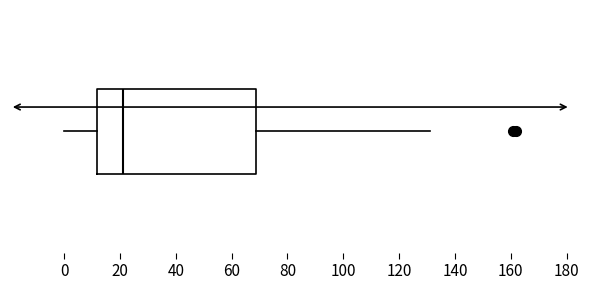

Read this box plot against the x-axis: the position of the median line, the range covered by the box, and the ends of both whiskers. The values are not printed on the chart, so give them approximately, as read against the axis.

median 22, box 12 to 68, whiskers 0 to 132